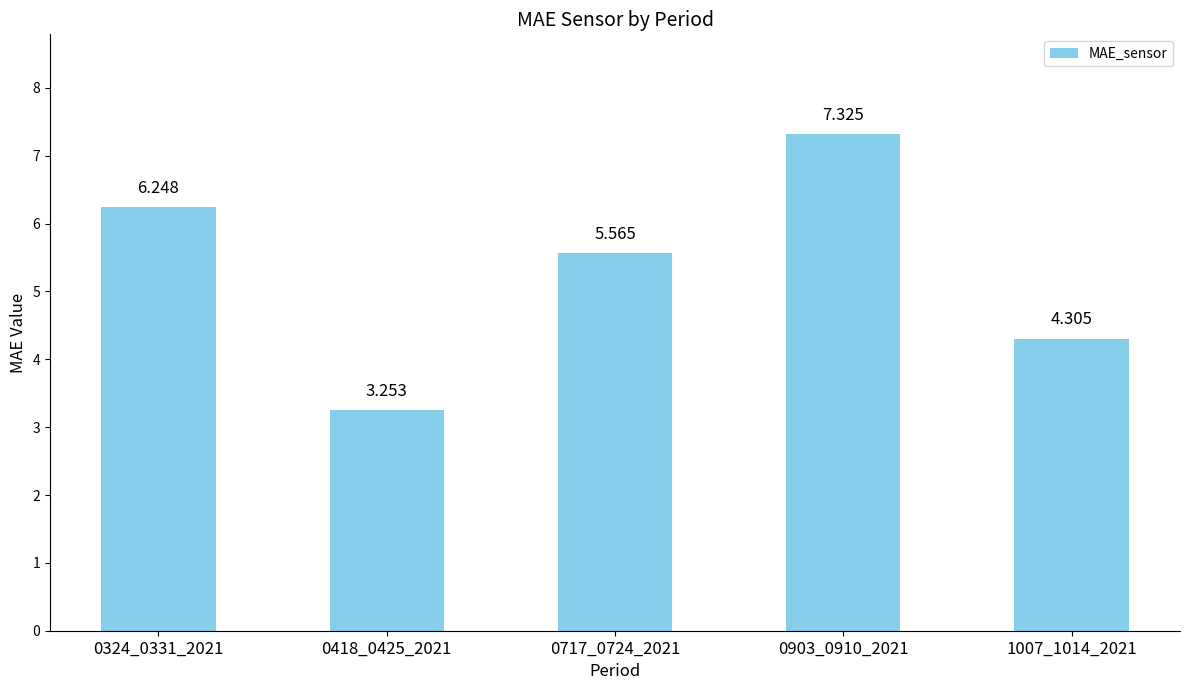

What is the approximate value at 1007_1014_2021?

4.3